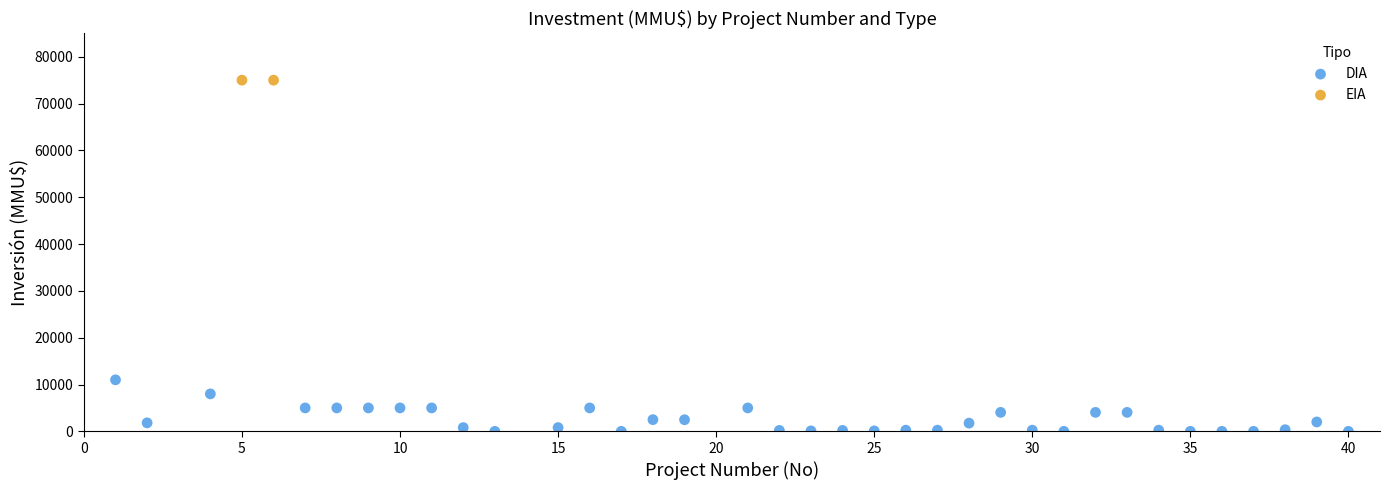

What are all the series names shown in the legend?

DIA, EIA